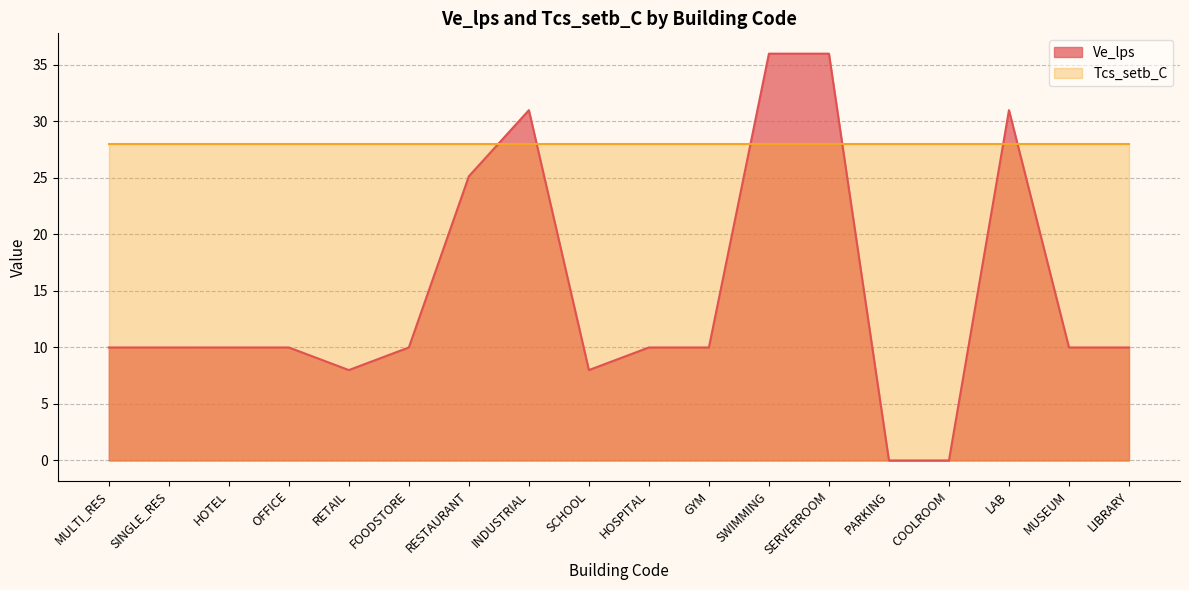

How many positive values are there?

16